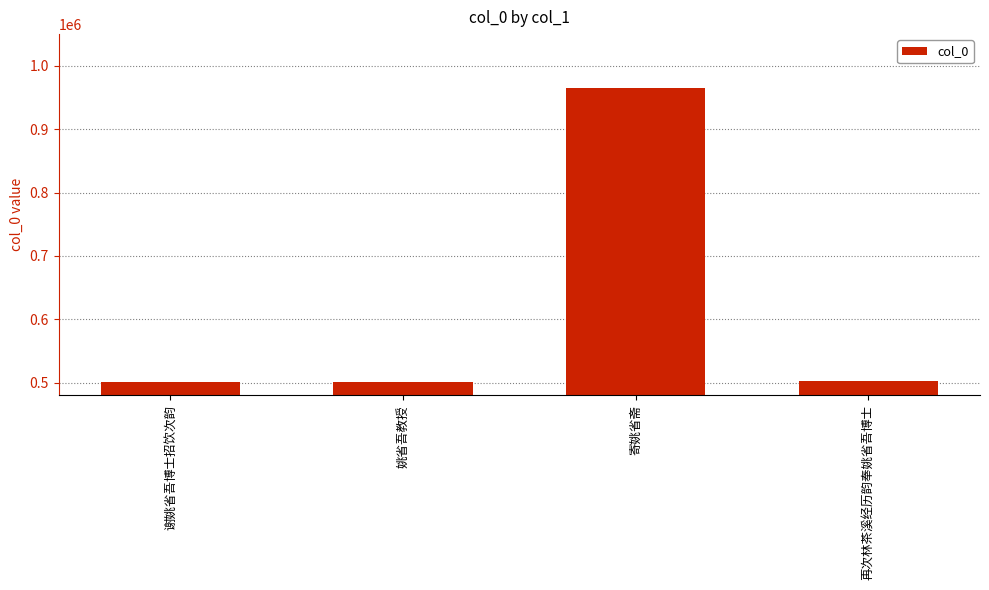

Which label corresponds to the largest value in the chart?

寄姚省斋